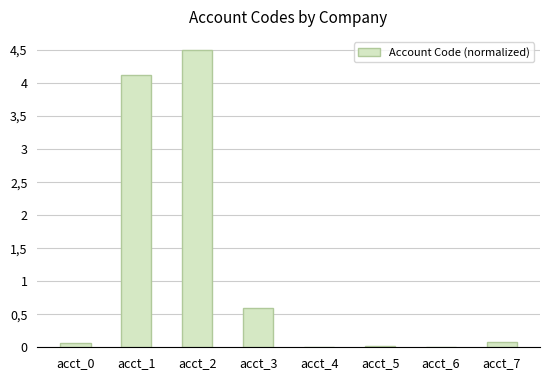

Is it true that the value at acct_6 is 0.0?

True